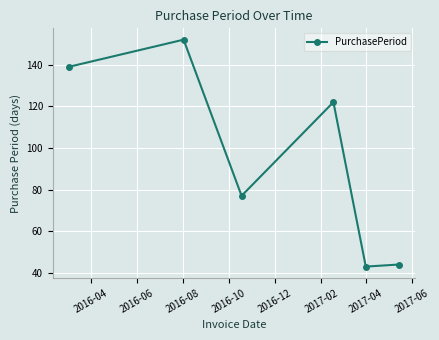

Reading left to right, list all the values displayed in this chart.

139	152	77	122	43	44